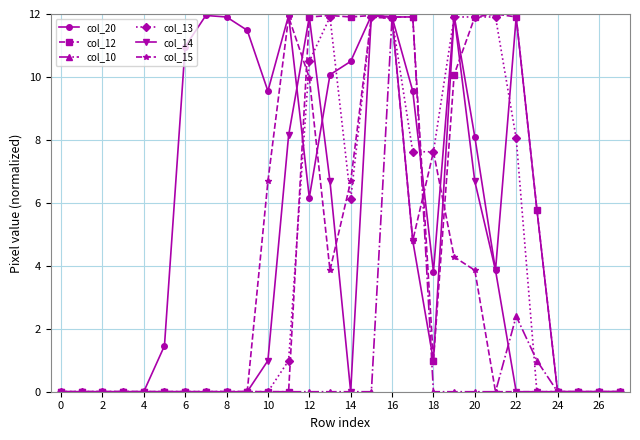

What is the difference between the second highest and second lowest values in the col_13 series?

11.9